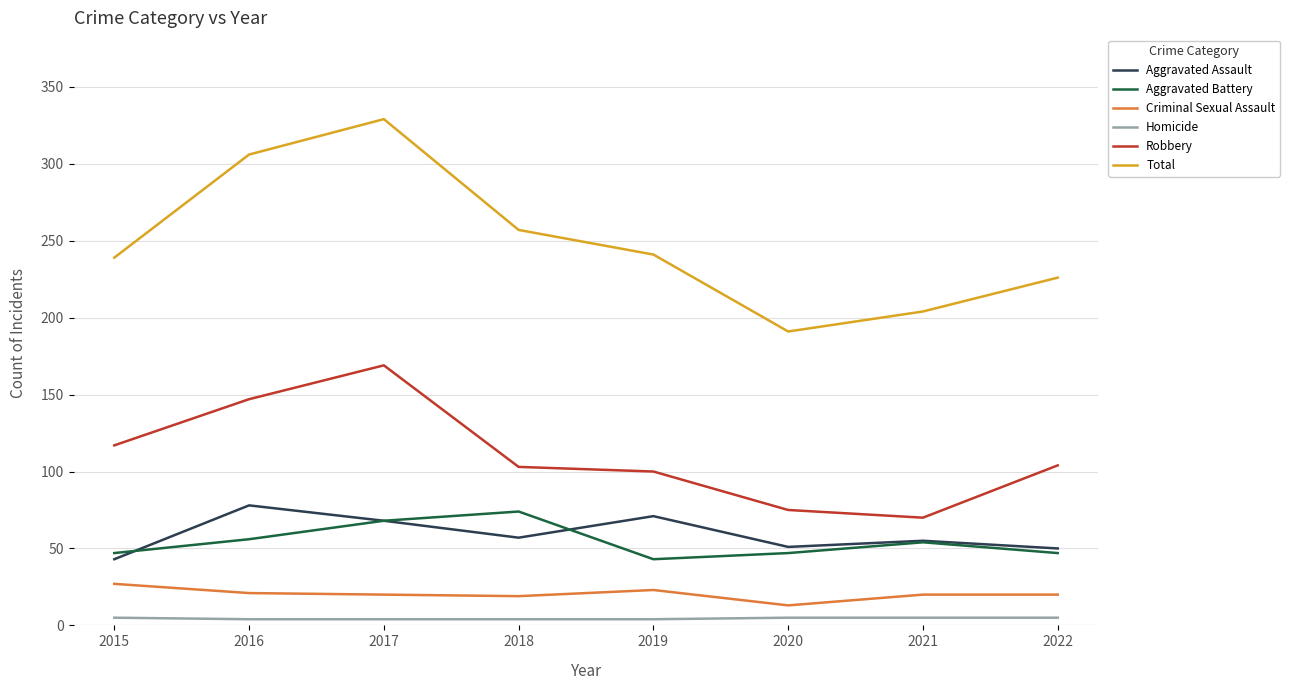

At which category does the chart reach its peak across all series?

2017